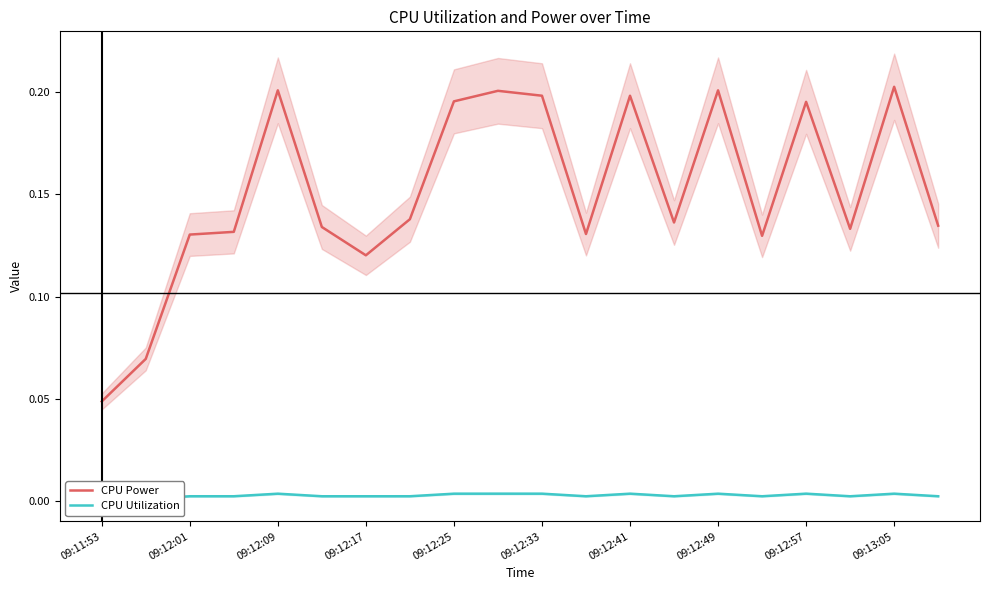

Reading left to right, extract all data points from this chart.

CPU Power: 0.0	0.1	0.1	0.1	0.2	0.1	0.1	0.1	0.2	0.2	0.2	0.1	0.2	0.1	0.2	0.1	0.2	0.1	0.2	0.1
CPU Utilization: 0.0	0.0	0.0	0.0	0.0	0.0	0.0	0.0	0.0	0.0	0.0	0.0	0.0	0.0	0.0	0.0	0.0	0.0	0.0	0.0